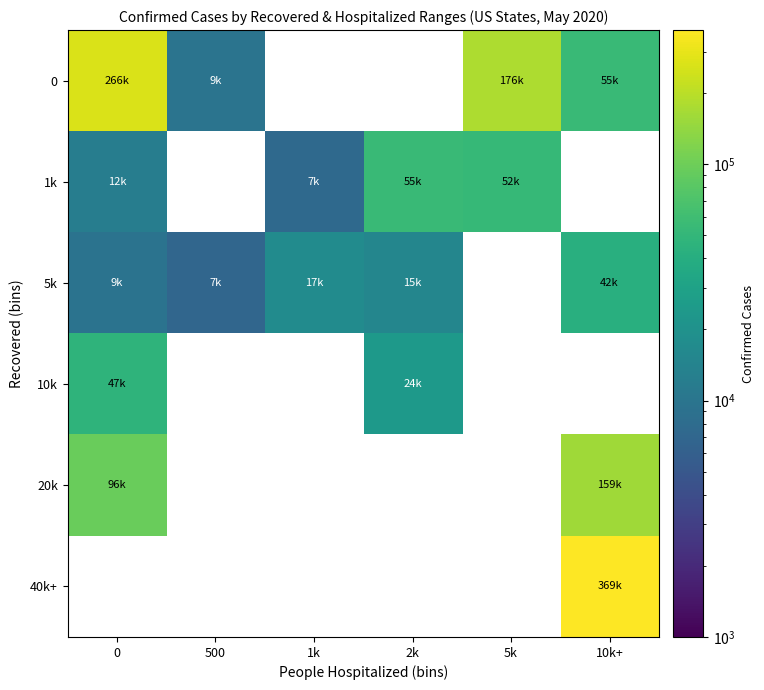

At how many categories does at least one series exceed 133869?

3